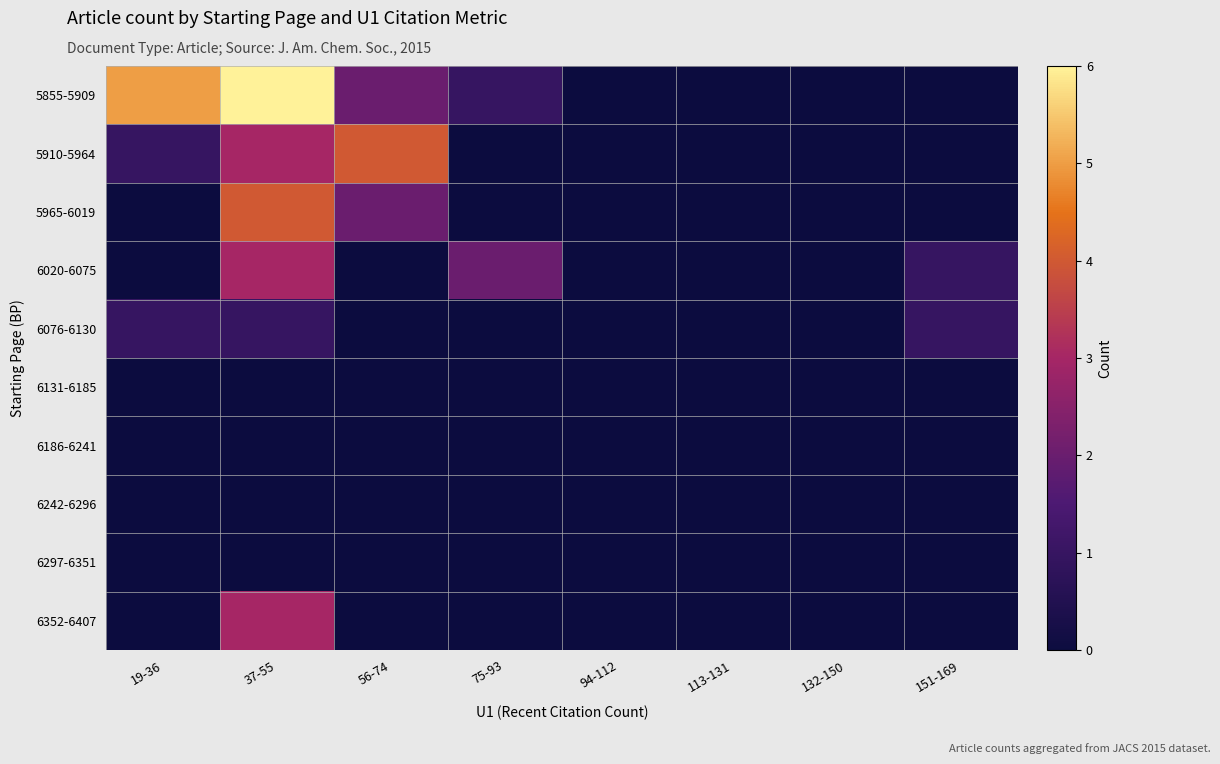

Which series changed the most between 19-36 and 56-74?

5855-5909